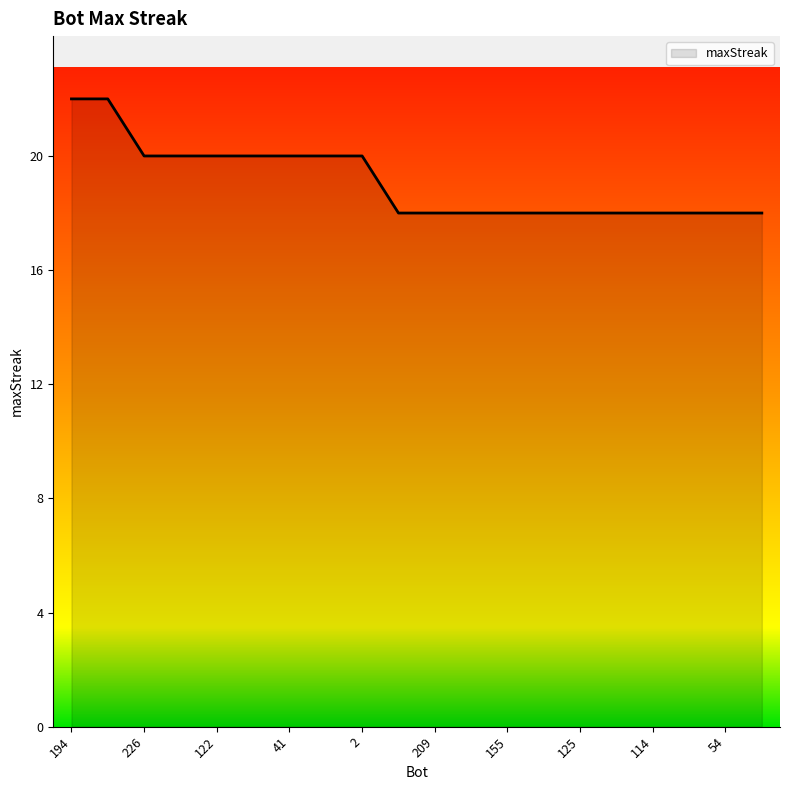

What is the greatest value displayed?

22